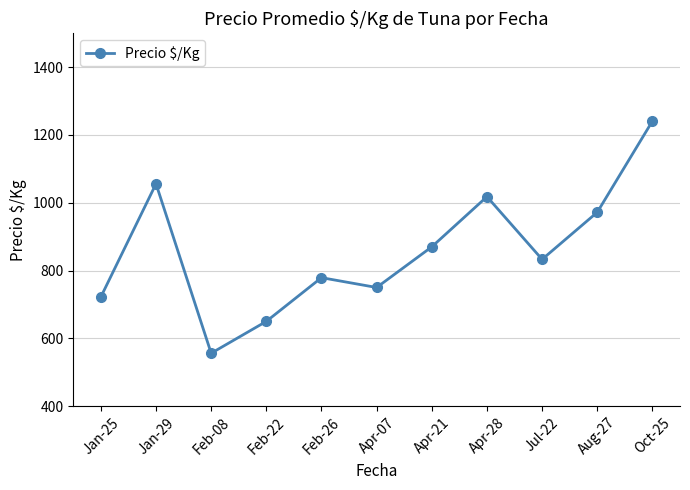

The chart shows a value of 1241 at Oct-25. True or false?

True